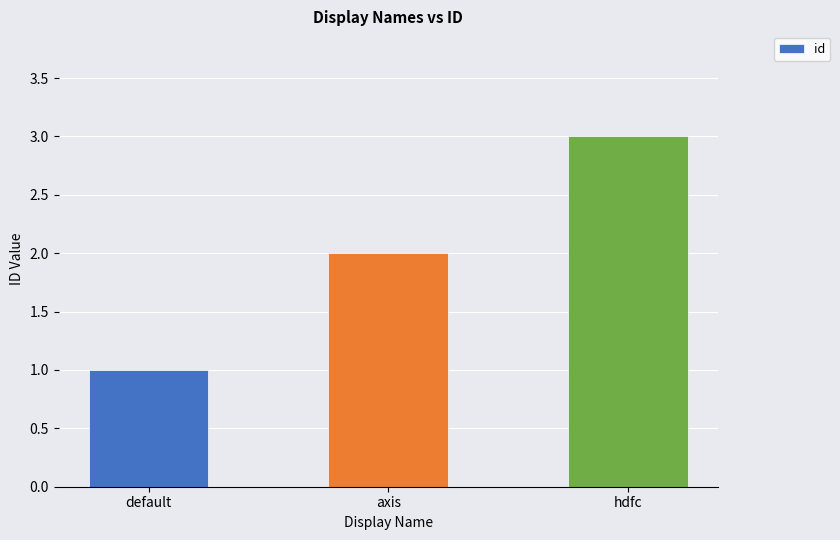

What is the sum of all values?

6